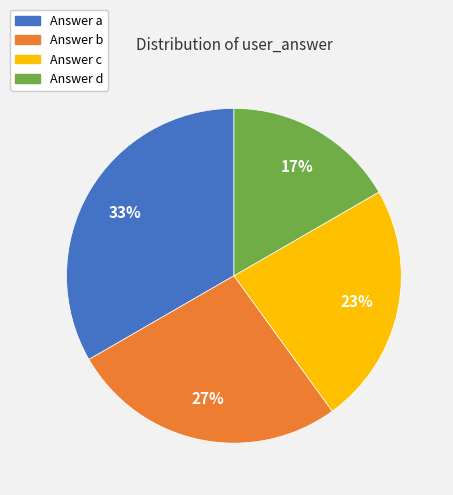

Does any single category account for the majority?

No